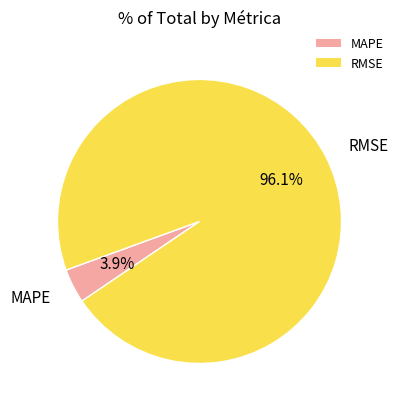

Do MAPE and RMSE together represent more than half of the pie?

Yes